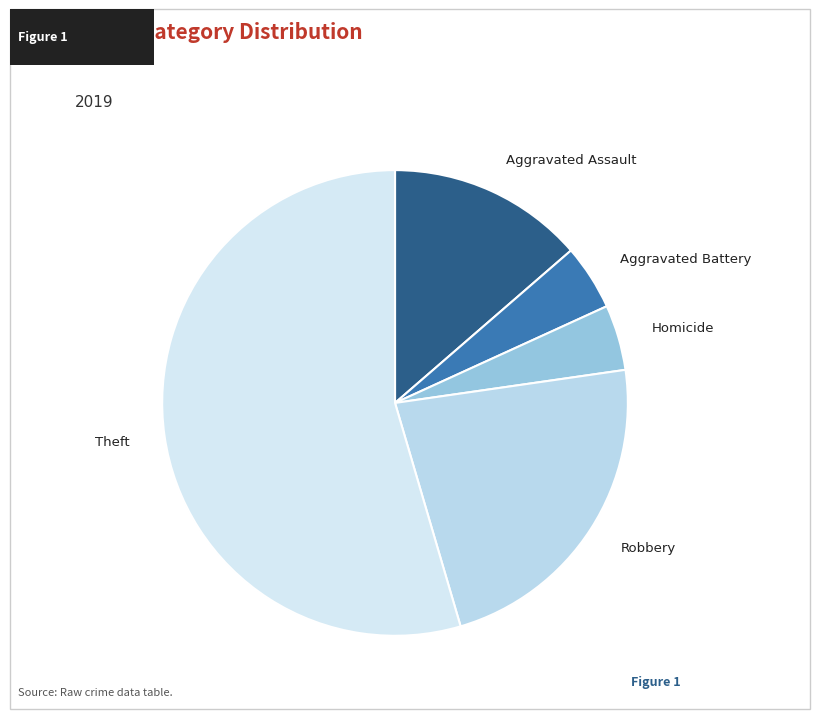

How many slices are in this pie chart?

5